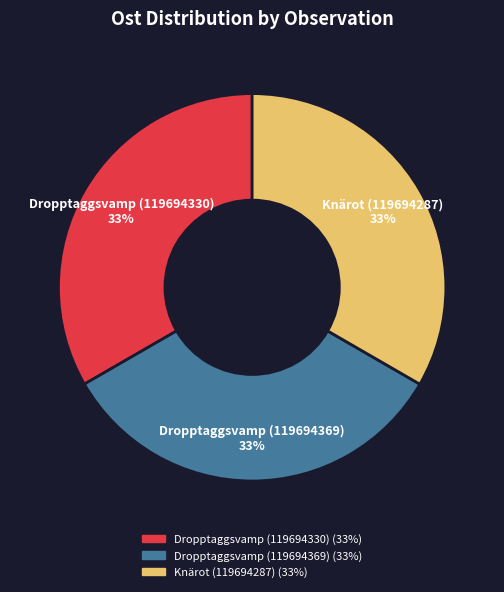

What is the ratio of the value at Dropptaggsvamp (119694369) to the value at Knärot (119694287)?

1.0